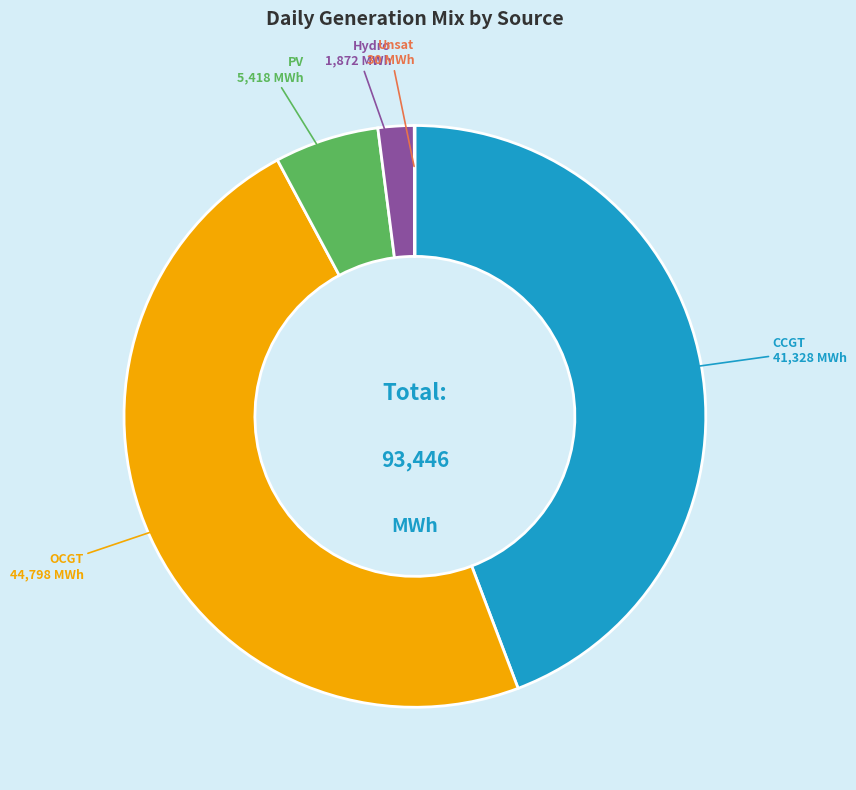

Does any single category account for the majority?

No